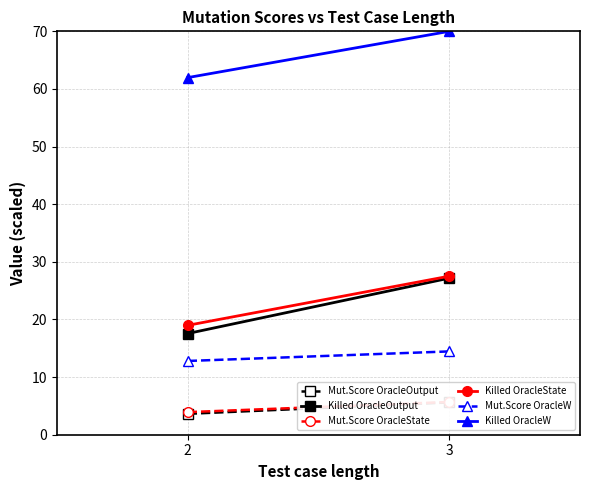

Which category has the highest value in the Mut.Score OracleOutput series?

3